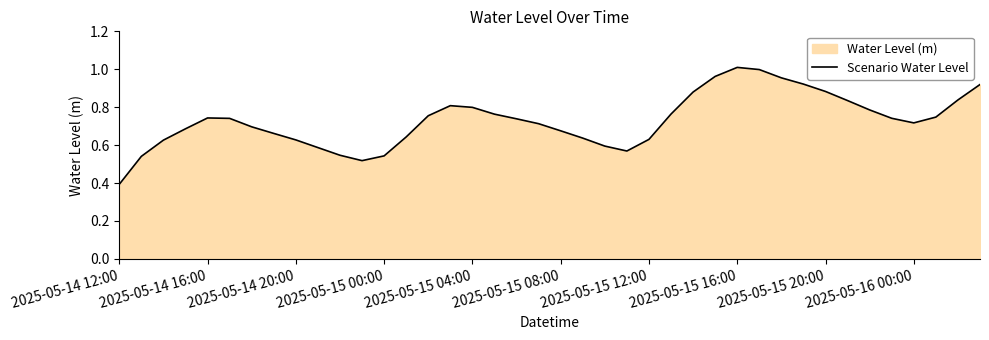

Where is the data nearest to the value 0?

2025-05-14 12:00